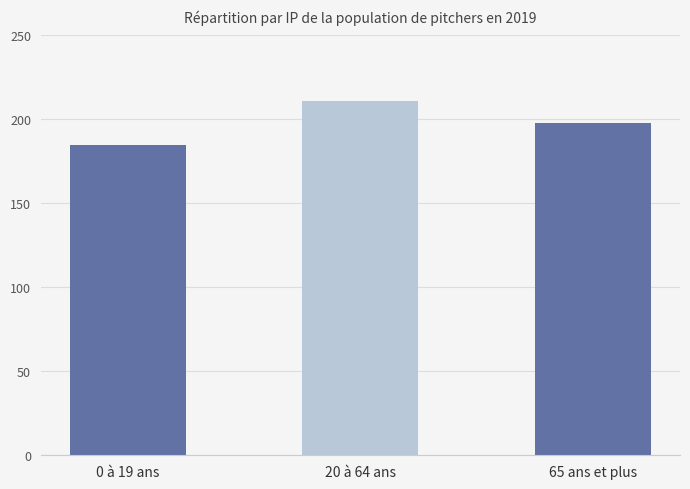

What is the value of the 1st bar from the left?

184.8